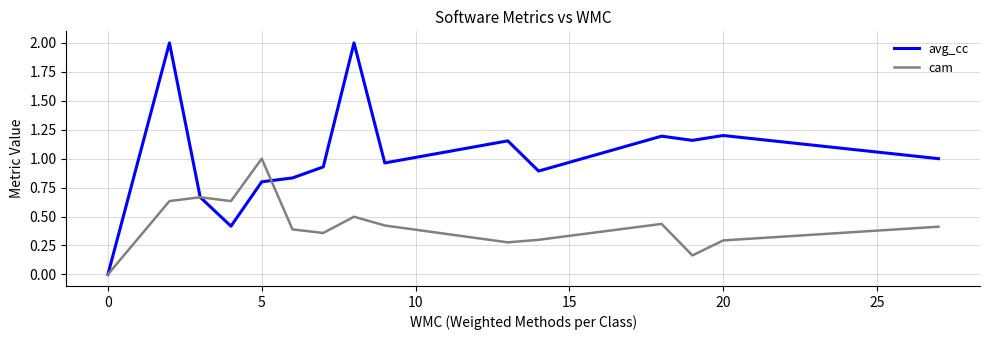

Which series has the widest spread of values?

avg_cc